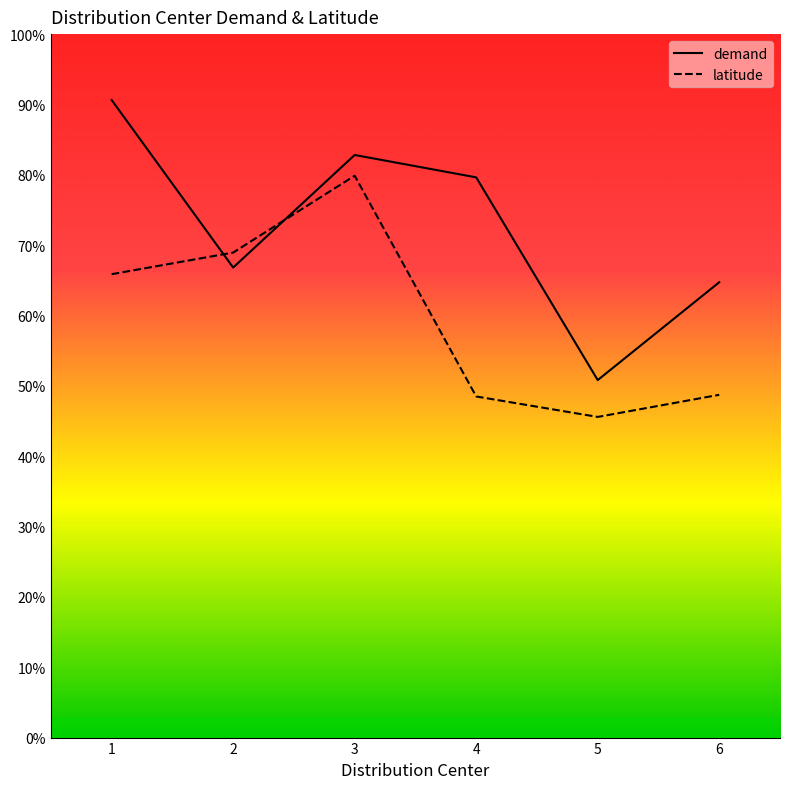

What are all the series names shown in the legend?

demand, latitude